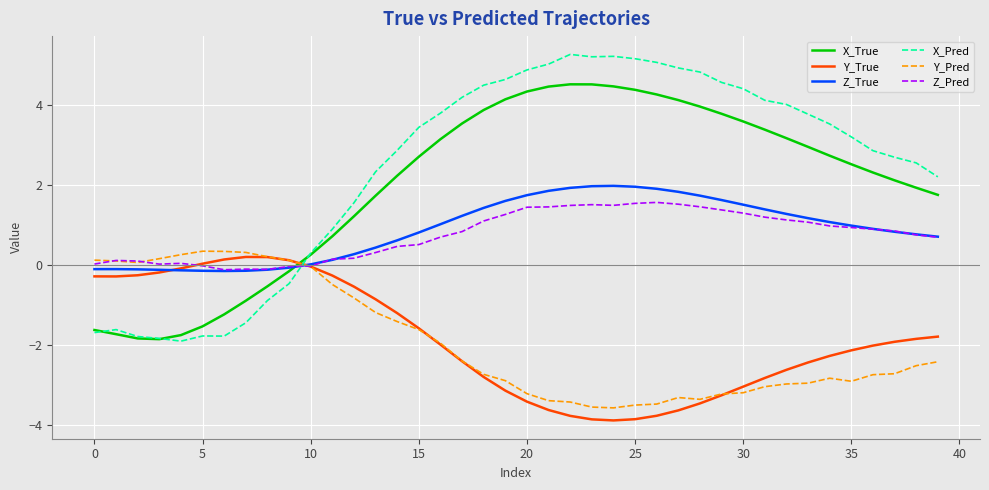

What is the maximum value shown in the chart?

5.3